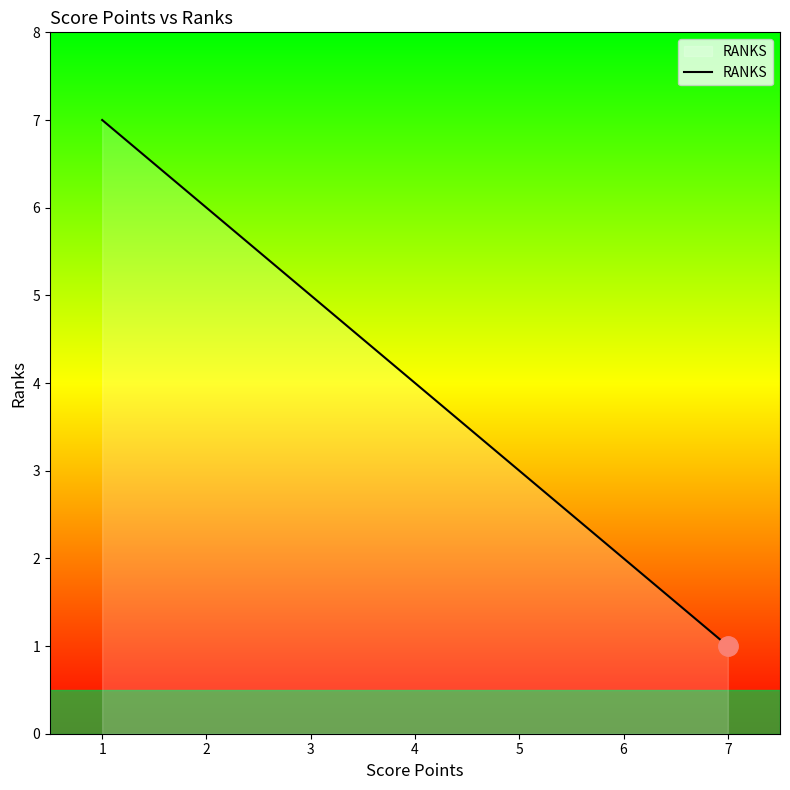

Read the value at 6.

2